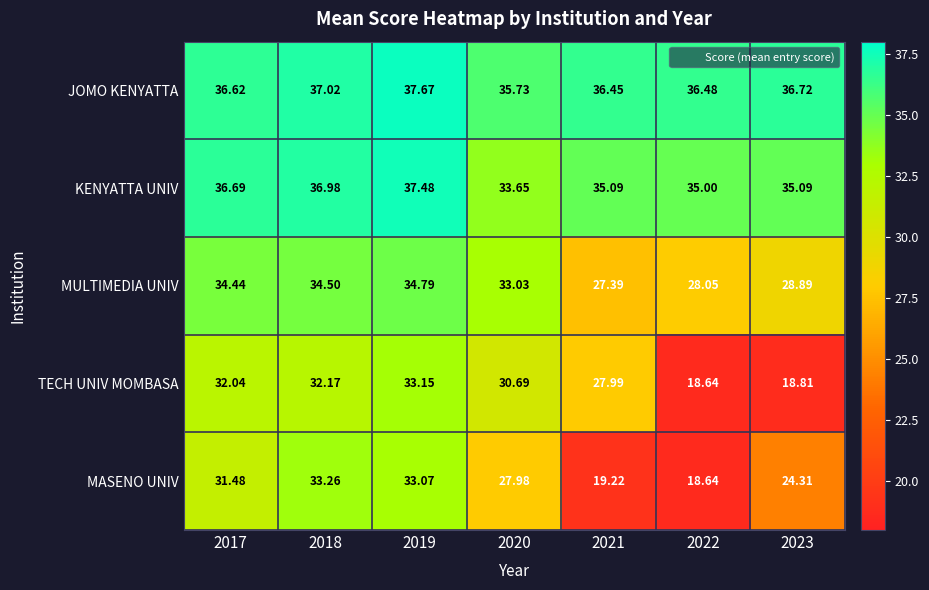

Which series changed the most between 2017 and 2018?

MASENO UNIV